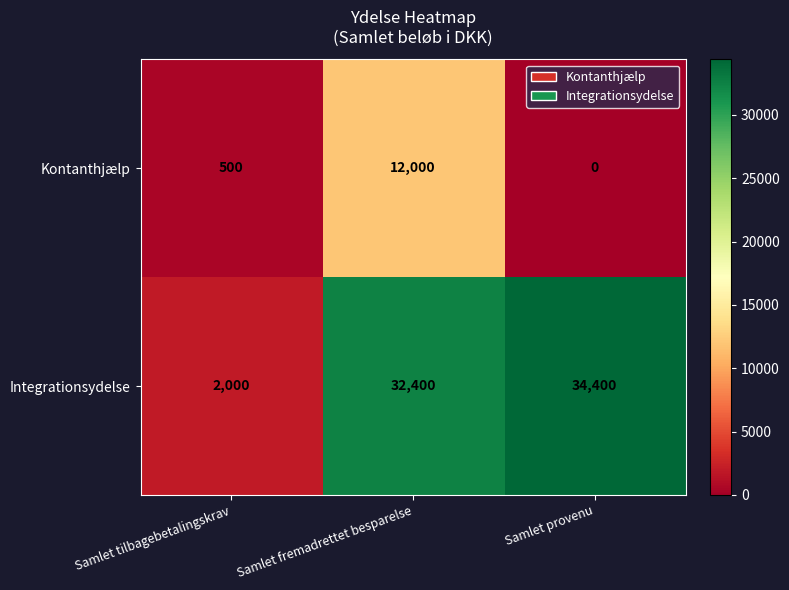

At Samlet tilbagebetalingskrav, list the series in order from largest to smallest.

Integrationsydelse, Kontanthjælp